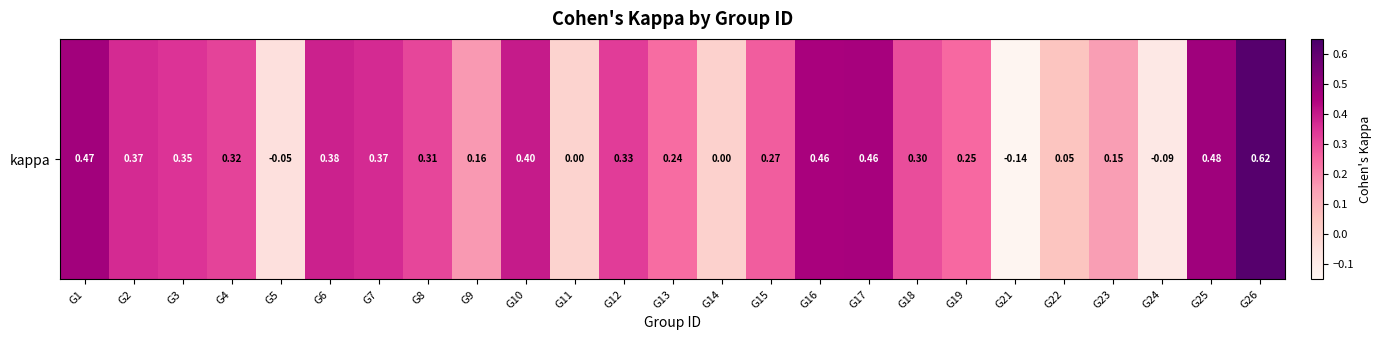

Reading left to right, extract all data points from this chart.

0.5	0.4	0.4	0.3	-0.1	0.4	0.4	0.3	0.2	0.4	0.0	0.3	0.2	0.0	0.3	0.5	0.5	0.3	0.2	-0.1	0.0	0.2	-0.1	0.5	0.6